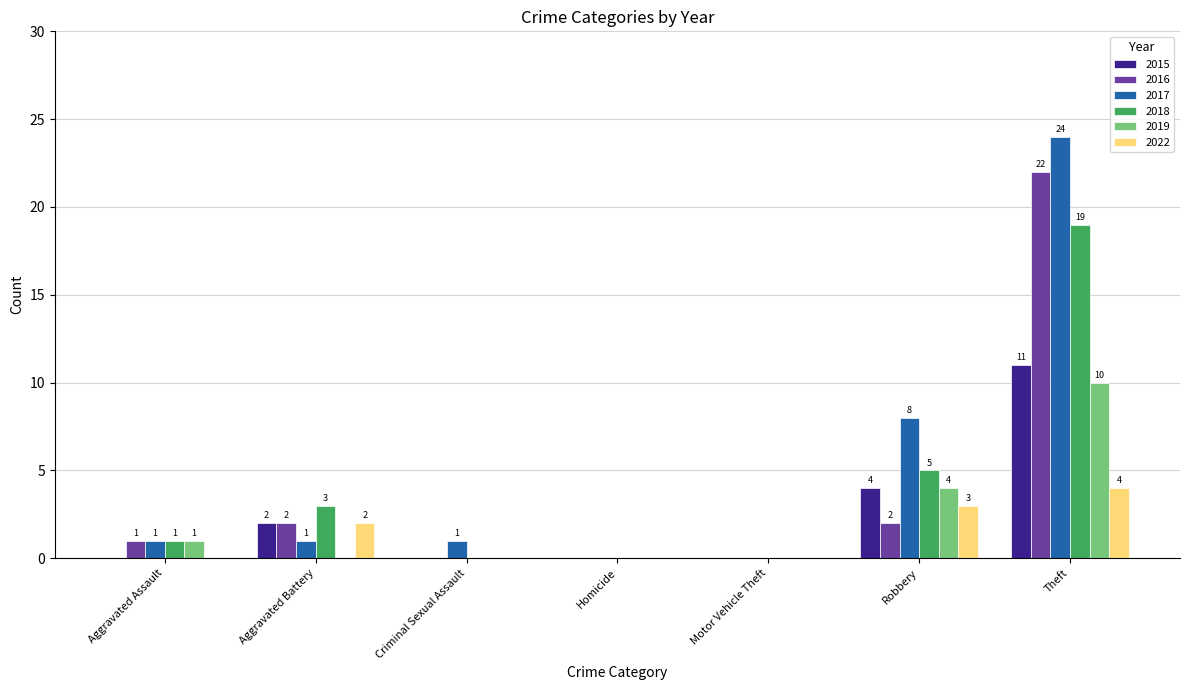

What is the spread (max minus min) of values at Criminal Sexual Assault?

1